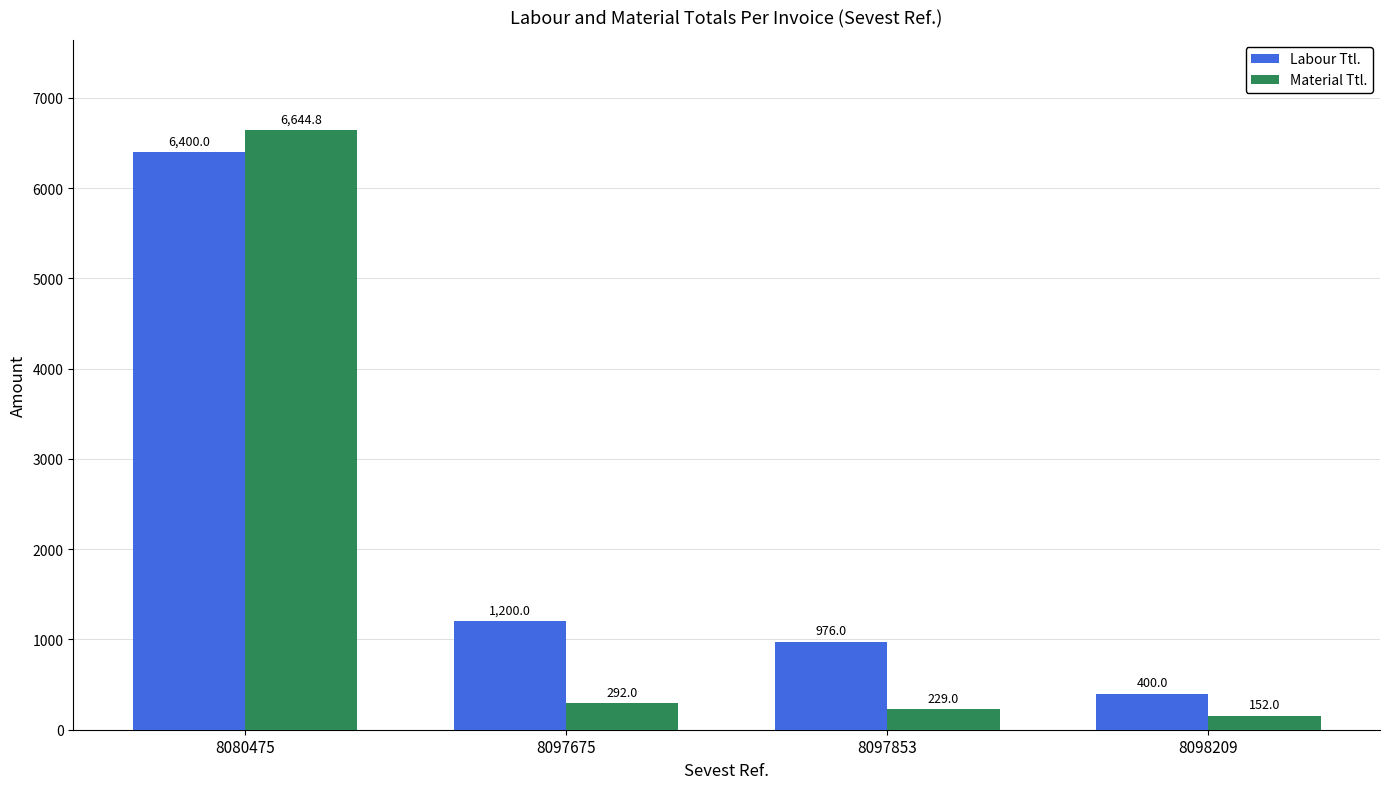

Which series has the widest spread of values?

Material Ttl.